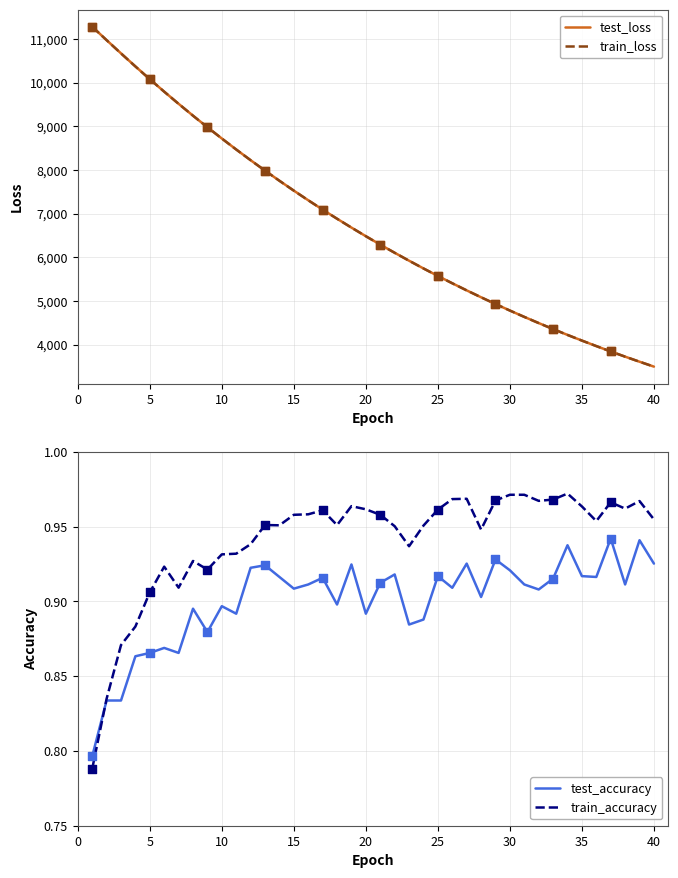

Which series contains the lowest Y value?

train_accuracy